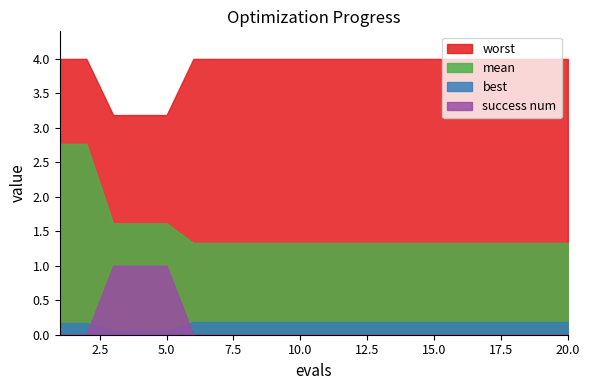

At which category is the sum across all series the highest?

1